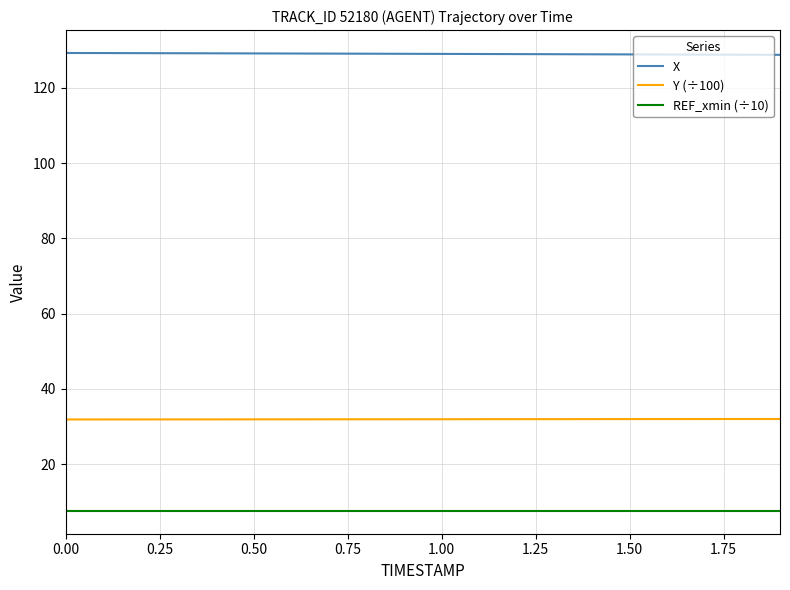

True or false: X and Y (÷100) cross at least once.

False